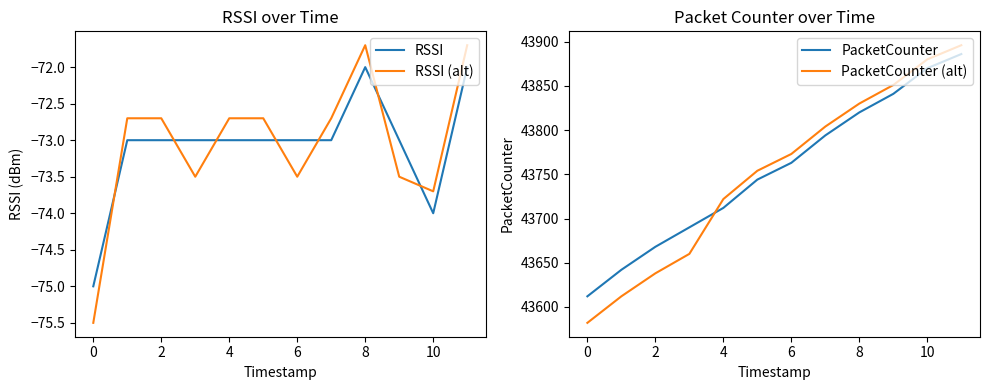

What is the lowest value of the RSSI (alt) series?

-75.5